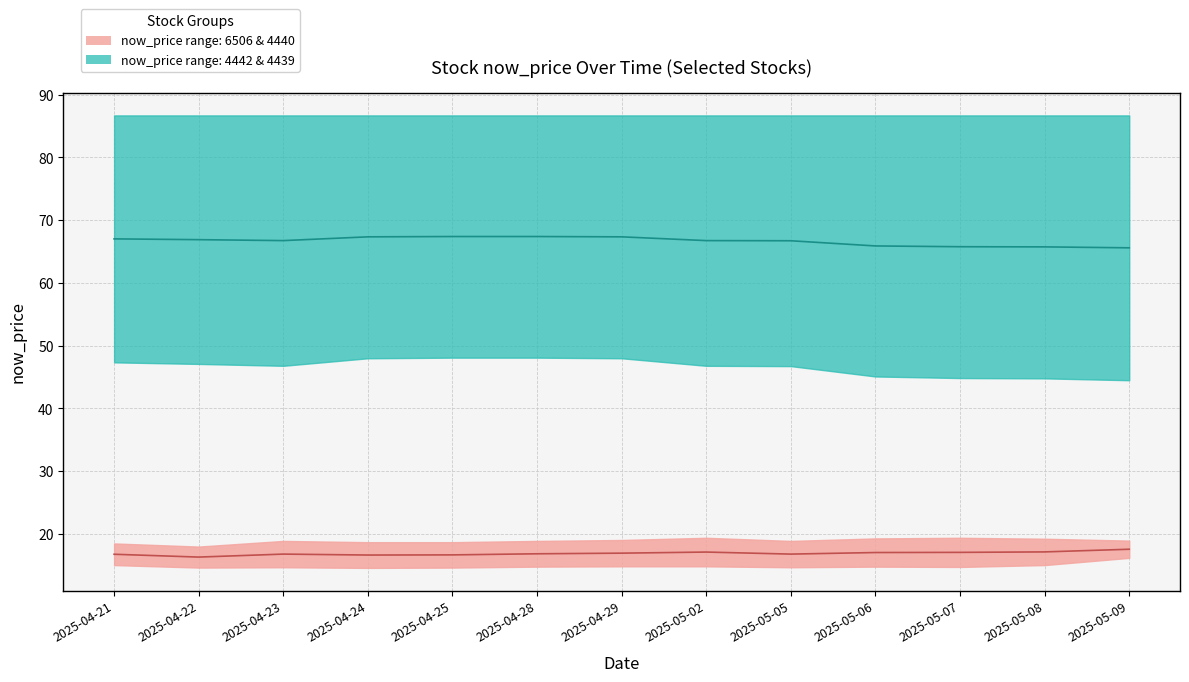

List the labels in order of now_price_4439 value, largest first.

2025-04-21, 2025-04-22, 2025-04-23, 2025-04-24, 2025-04-25, 2025-04-28, 2025-04-29, 2025-05-02, 2025-05-05, 2025-05-06, 2025-05-07, 2025-05-08, 2025-05-09